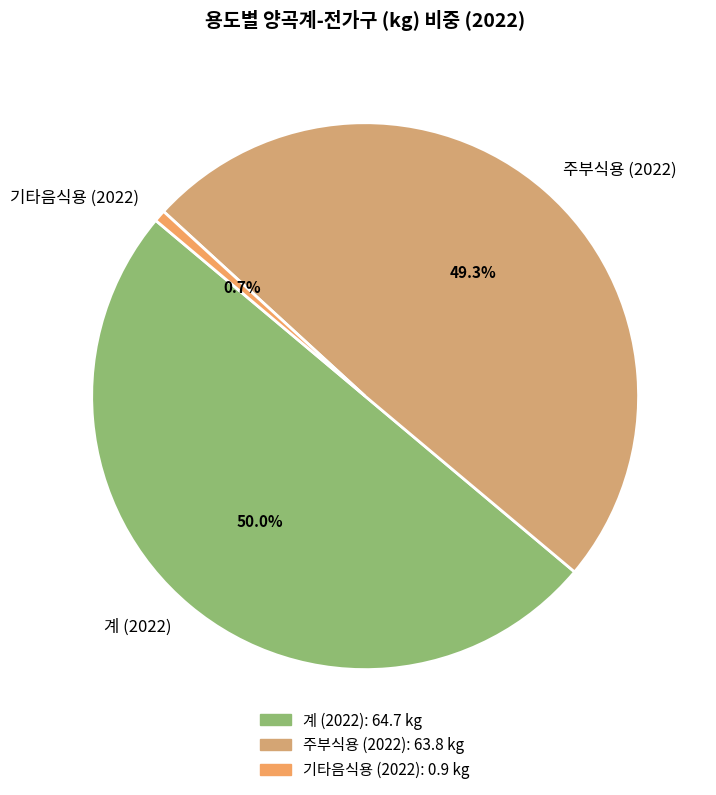

To the nearest percent, what is the difference between the 계 (2022) and 주부식용 (2022) slice percentages?

1%